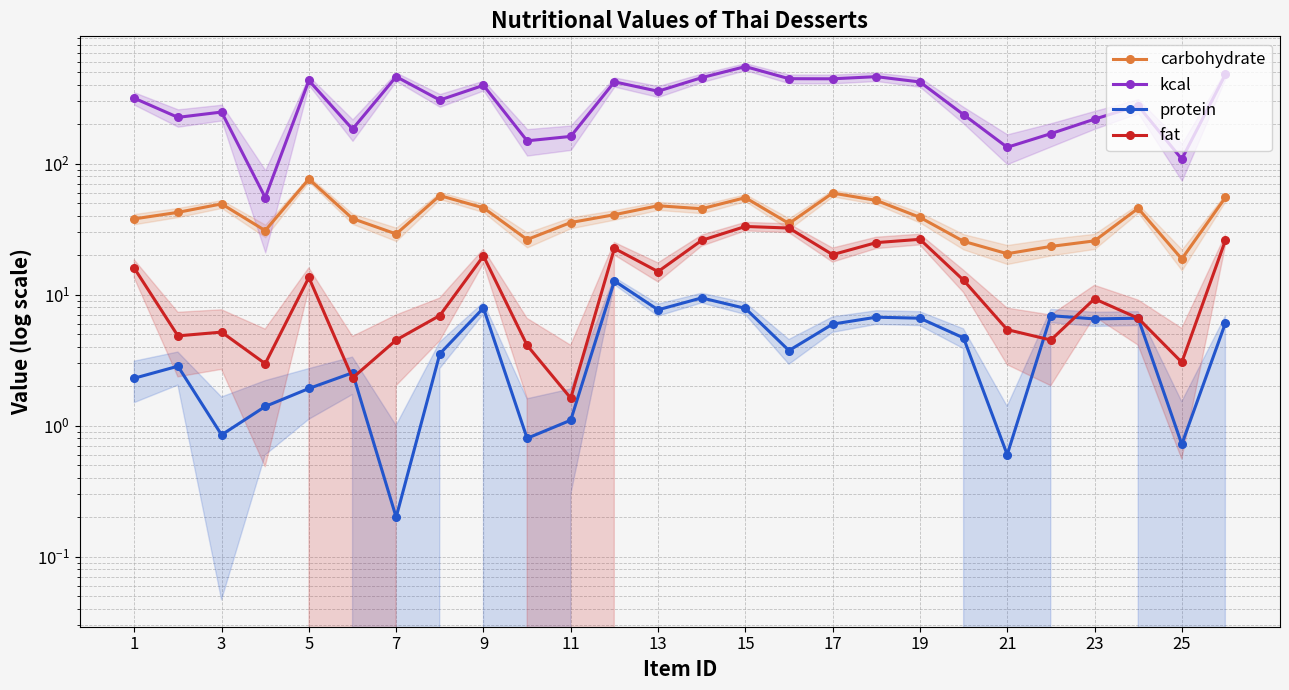

At 1, list the series in order from largest to smallest.

kcal, carbohydrate, fat, protein